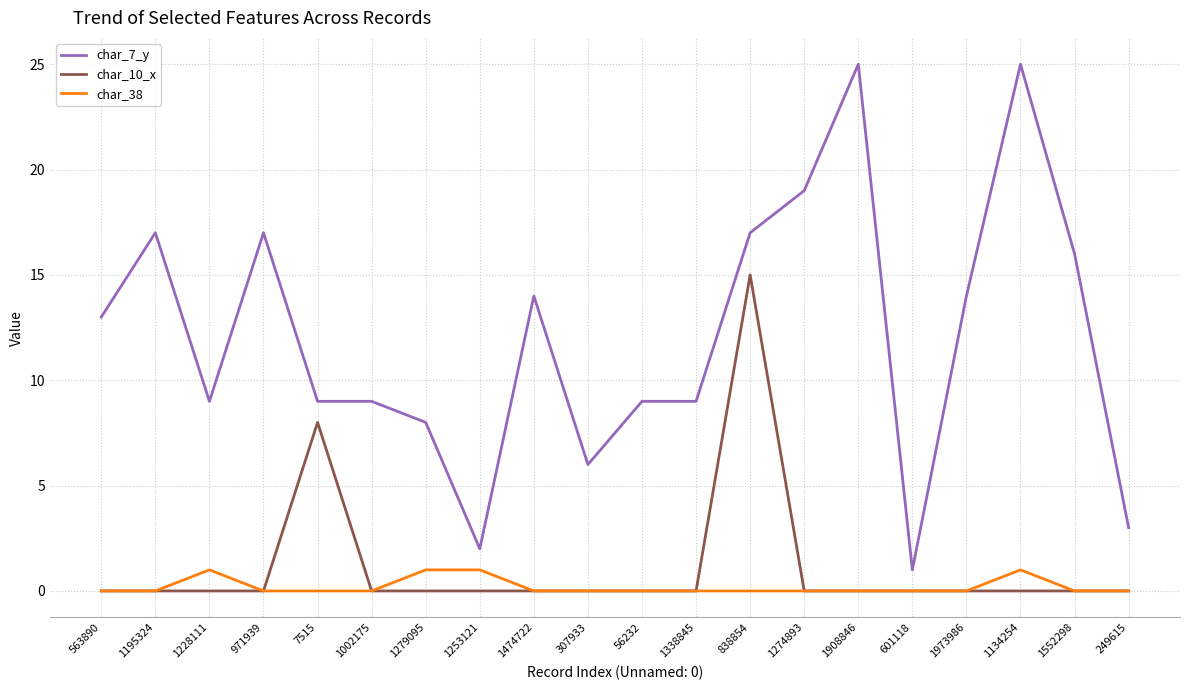

Reading left to right, extract all data points from this chart.

char_7_y: 13	17	9	17	9	9	8	2	14	6	9	9	17	19	25	1	14	25	16	3
char_10_x: 0	0	0	0	8	0	0	0	0	0	0	0	15	0	0	0	0	0	0	0
char_38: 0	0	1	0	0	0	1	1	0	0	0	0	0	0	0	0	0	1	0	0